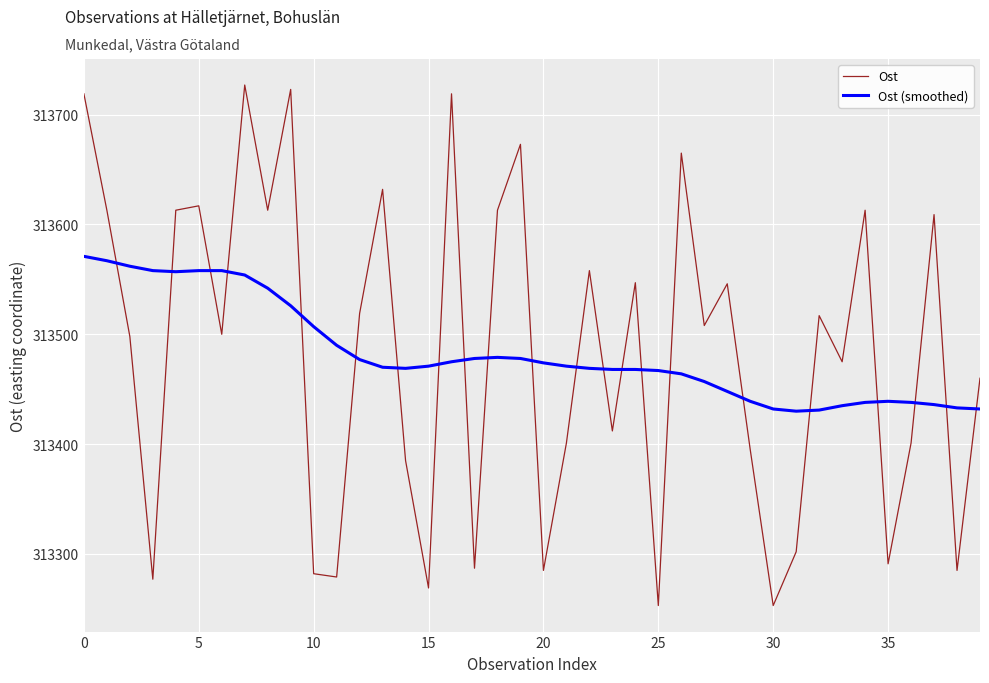

What is the greatest value displayed?

313727